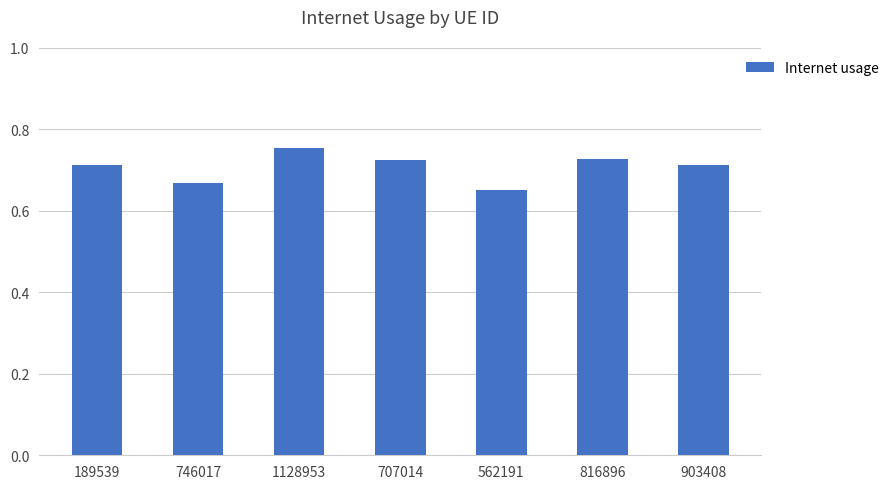

Which category has the lowest value across all series?

562191